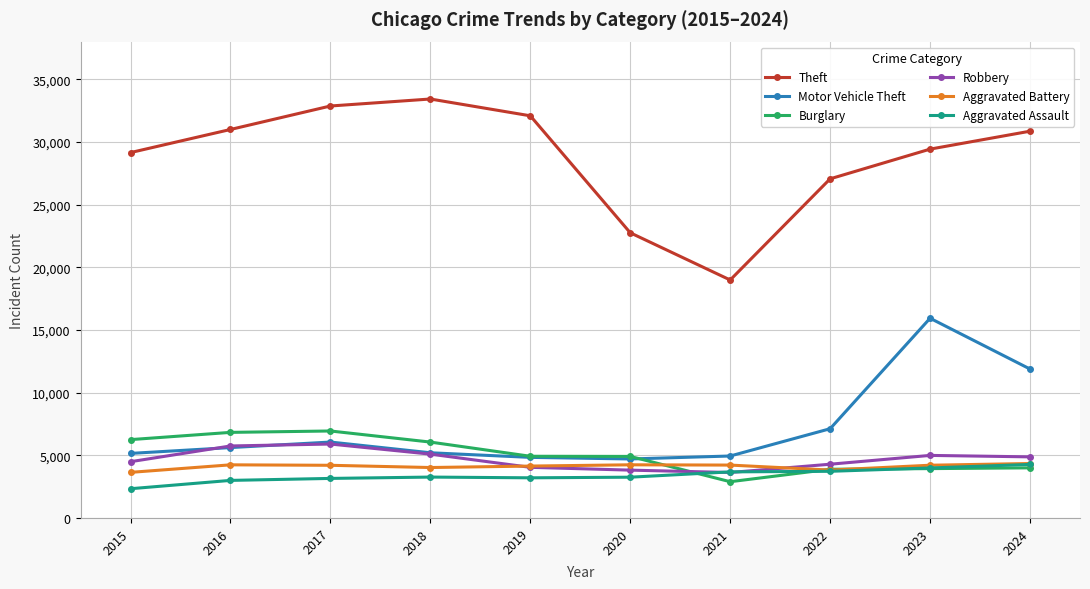

What is the maximum value for Motor Vehicle Theft?

15932